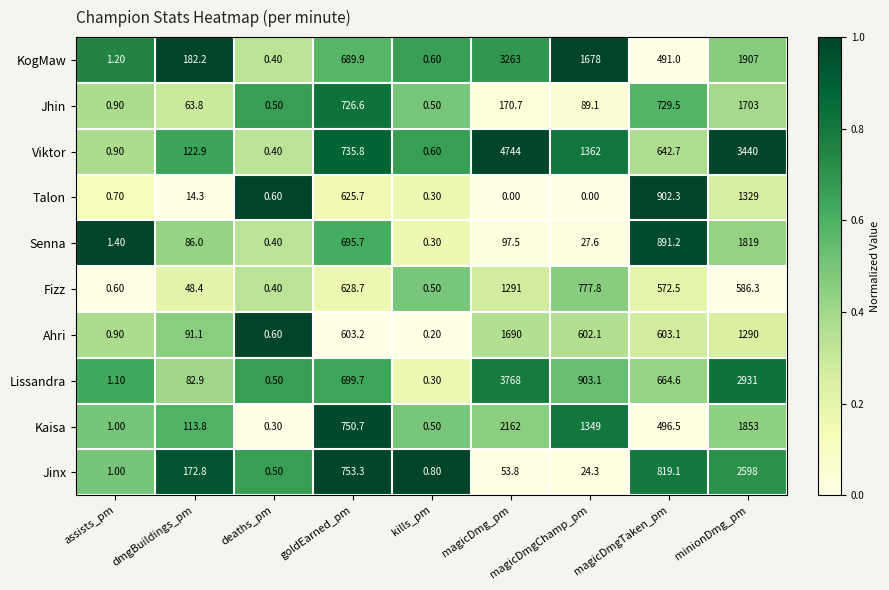

At which label is KogMaw closest to 1631?

magicDmgChamp_pm